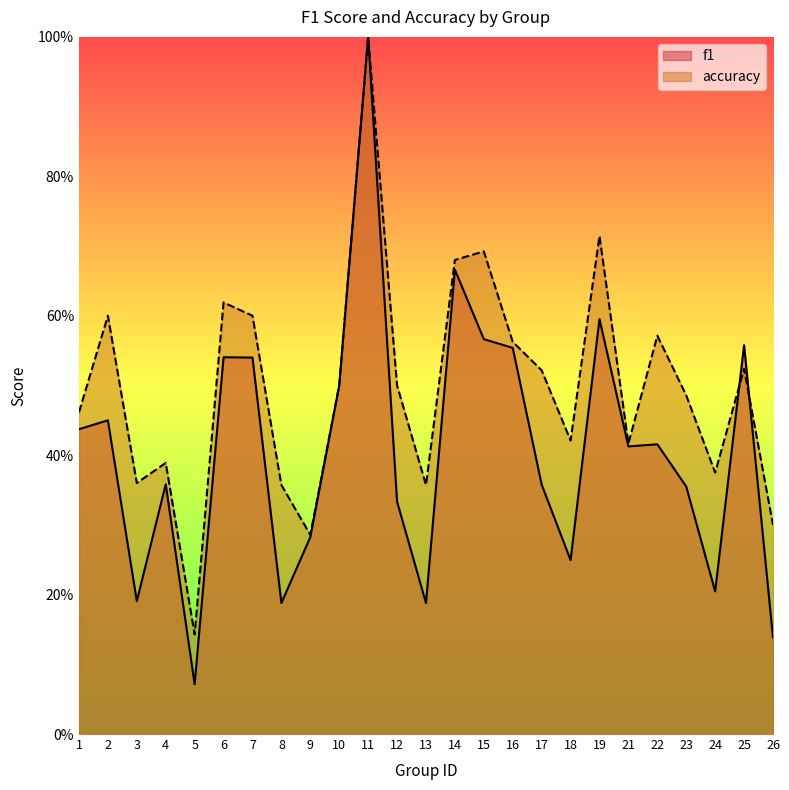

What is the sum of the accuracy values at 18 and 16?

1.0